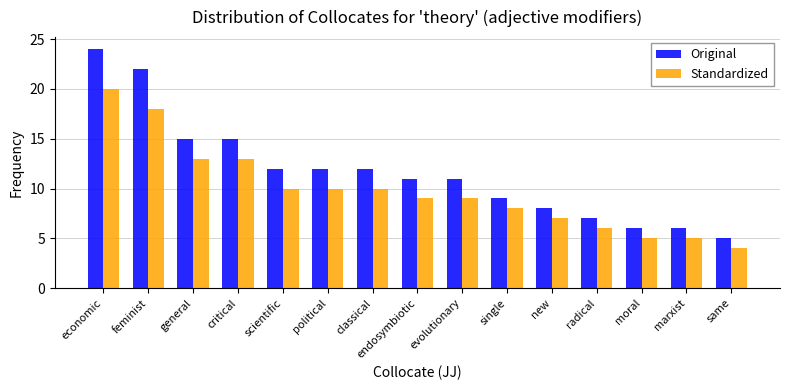

What is the smallest value displayed?

4